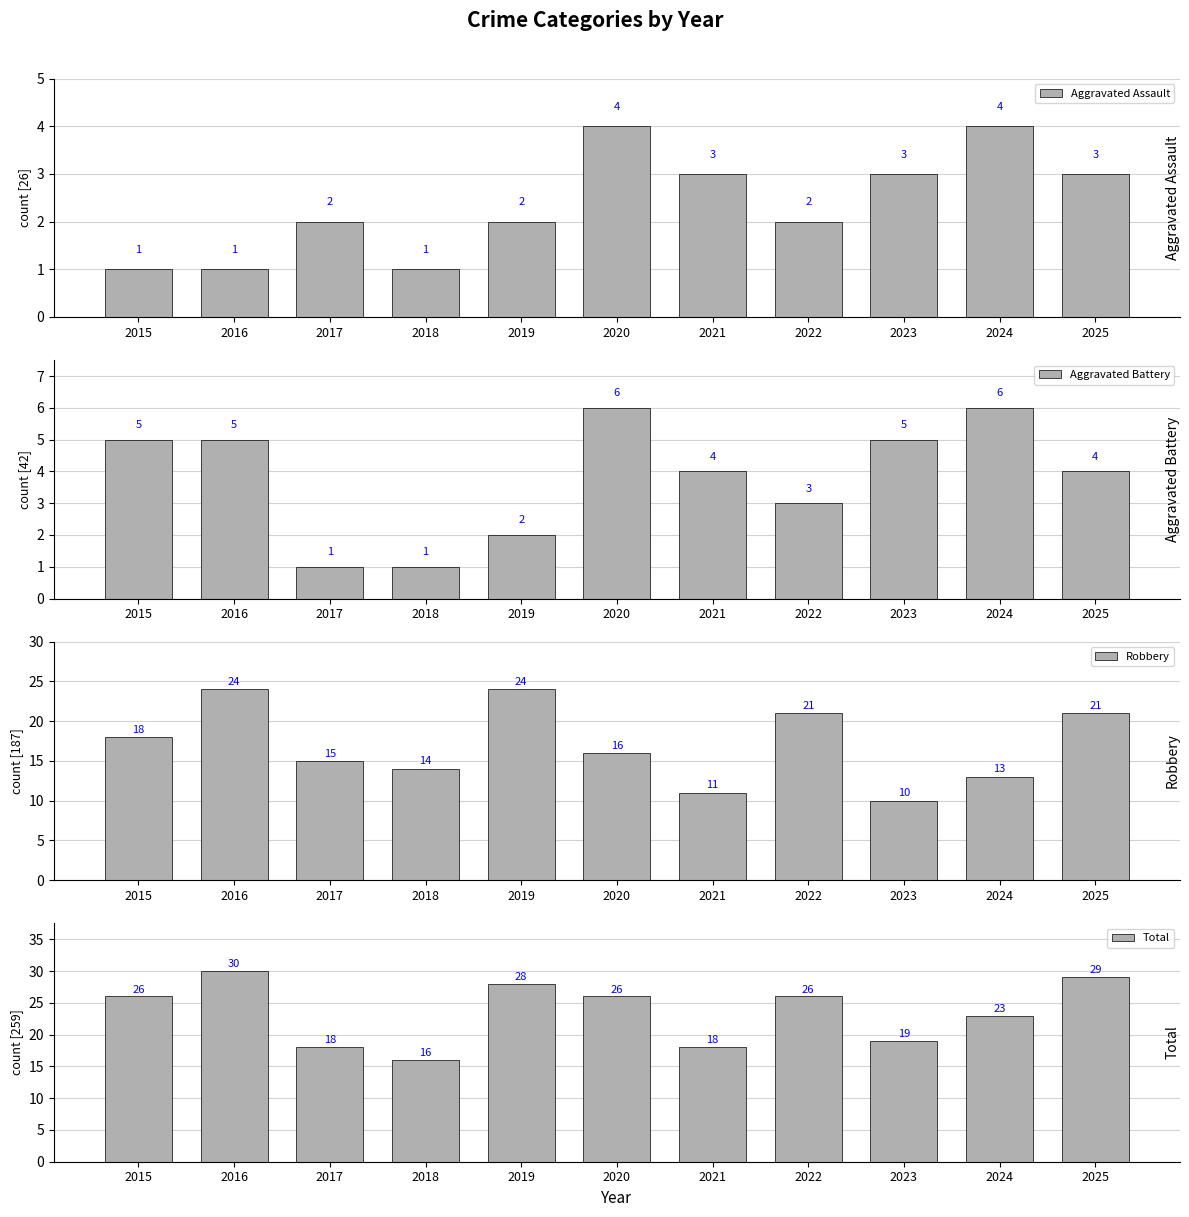

What are all the series names shown in the legend?

Aggravated Assault, Aggravated Battery, Robbery, Total